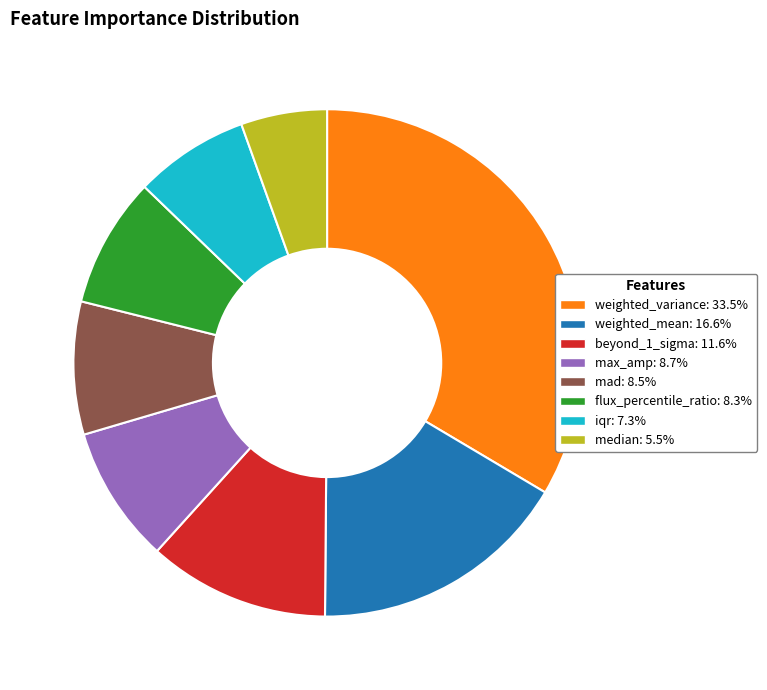

Count the number of slices in the pie.

8